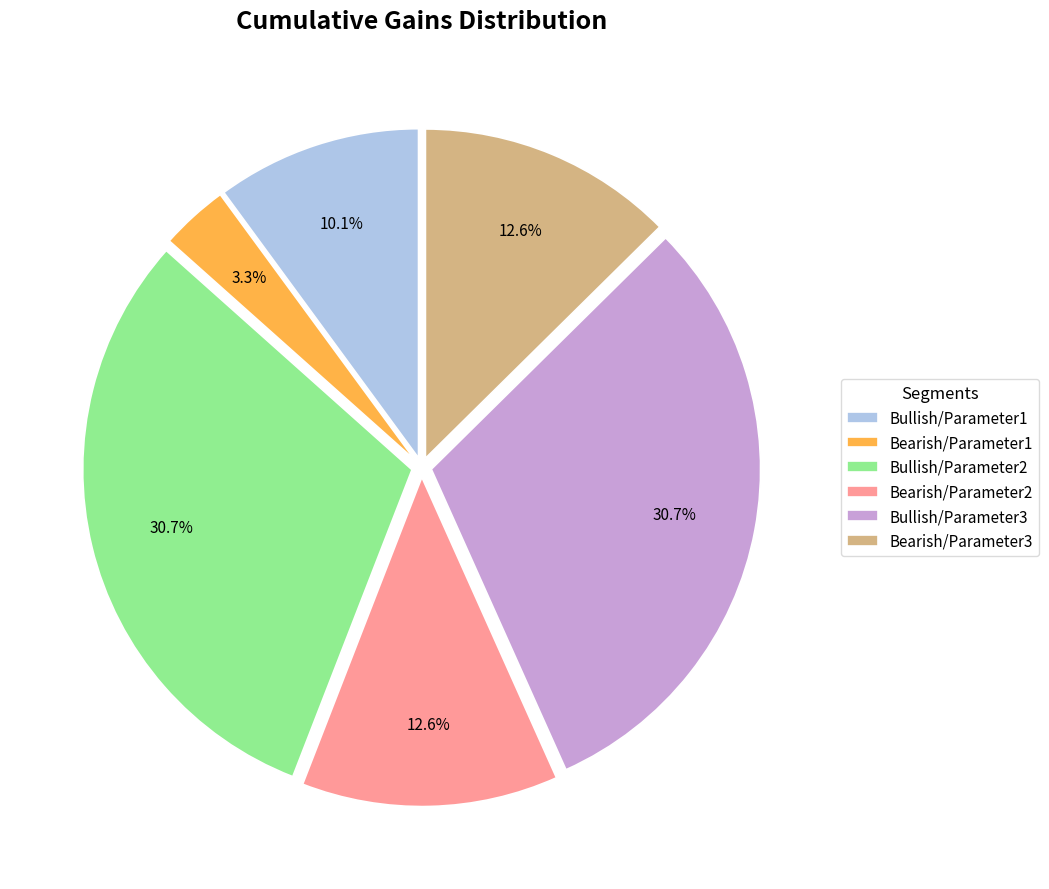

Combined, what portion of the pie is Bullish/Parameter1 and Bearish/Parameter1?

13.4%